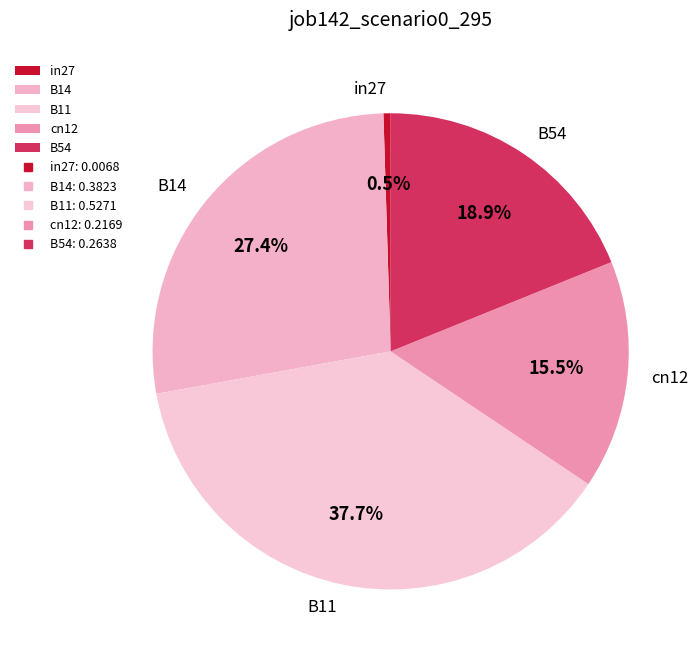

Which category has the biggest portion of the pie?

B11